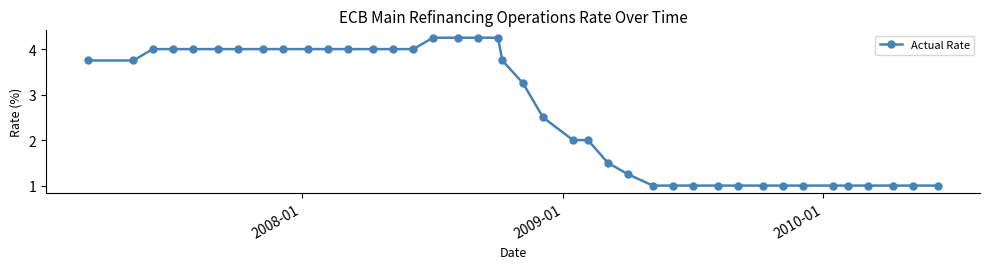

What is the value of the 23rd point from the left?

2.0